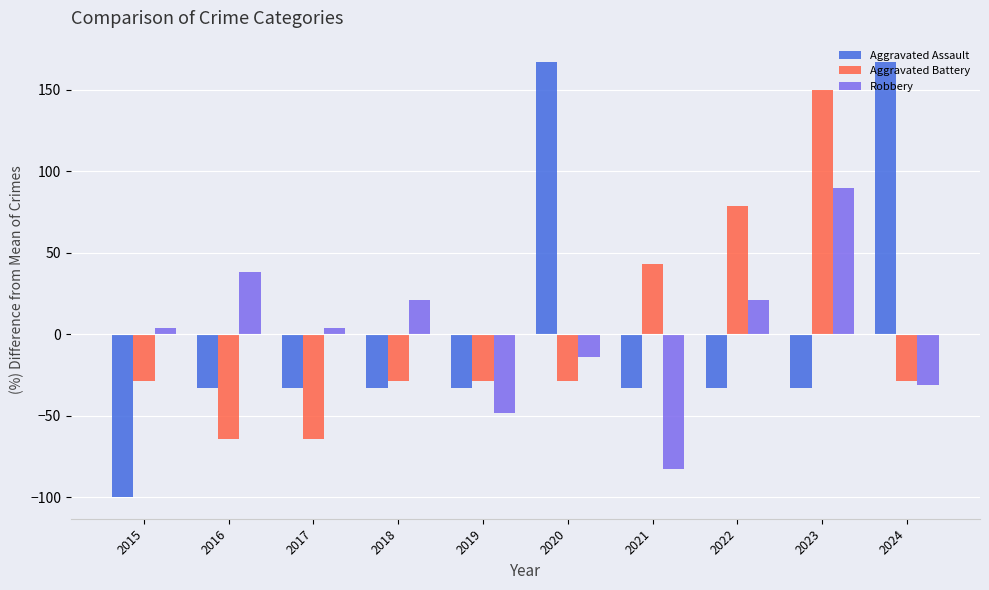

True or false: Aggravated Assault has a value of -160.0 at 2015.

False